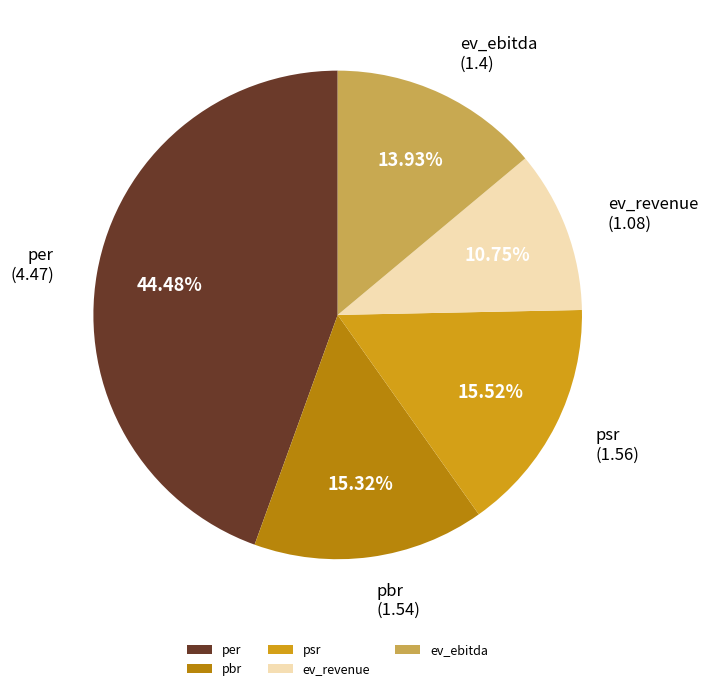

Is there any slice that represents more than half of the pie?

No